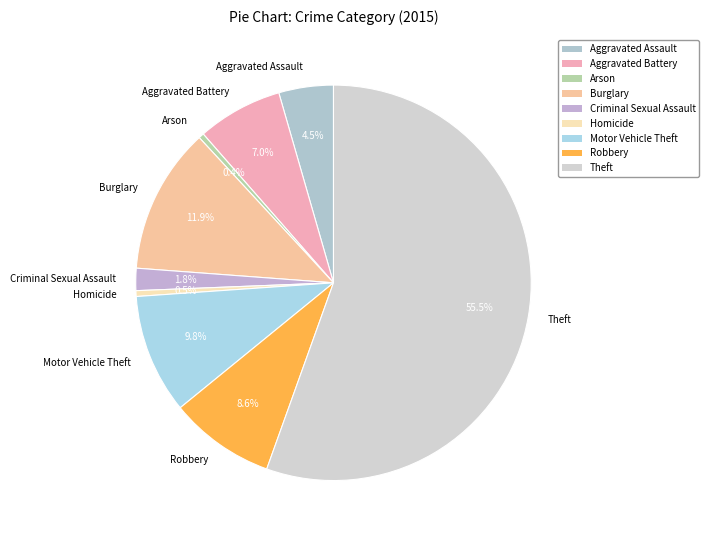

Which category accounts for the majority?

Theft